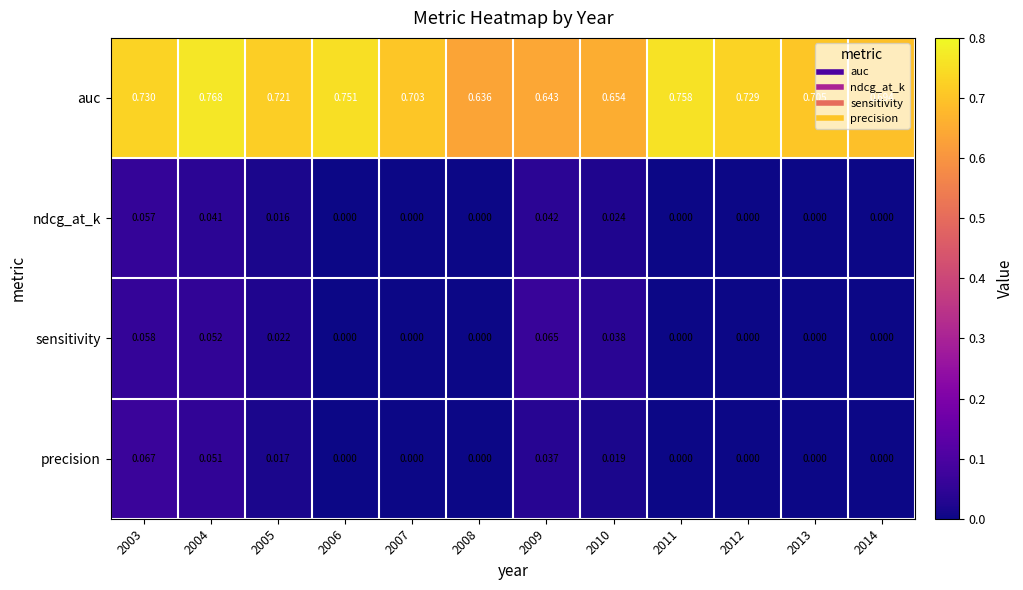

Rank the series by their maximum value, from highest to lowest.

auc, precision, sensitivity, ndcg_at_k